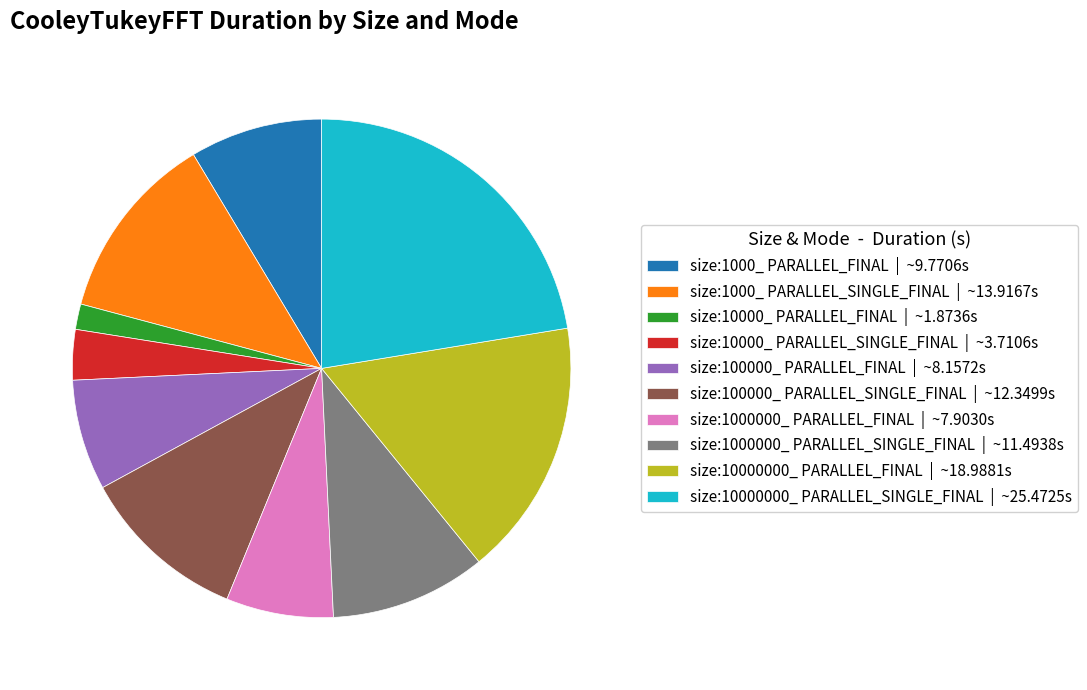

Does size:10000_ PARALLEL_SINGLE_FINAL | ~3.7106s represent more than half of the total?

No